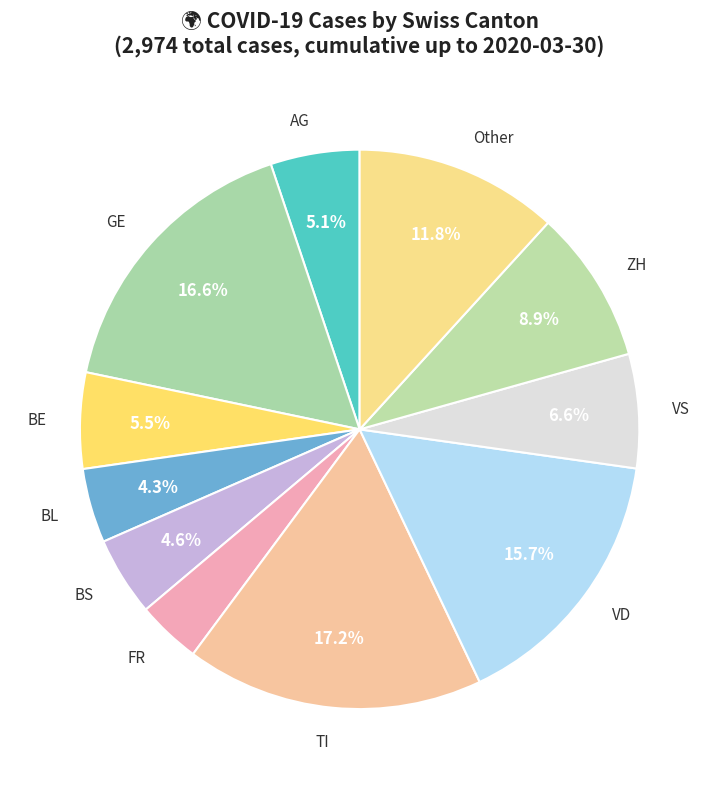

To the nearest percent, what is the average slice percentage?

9%